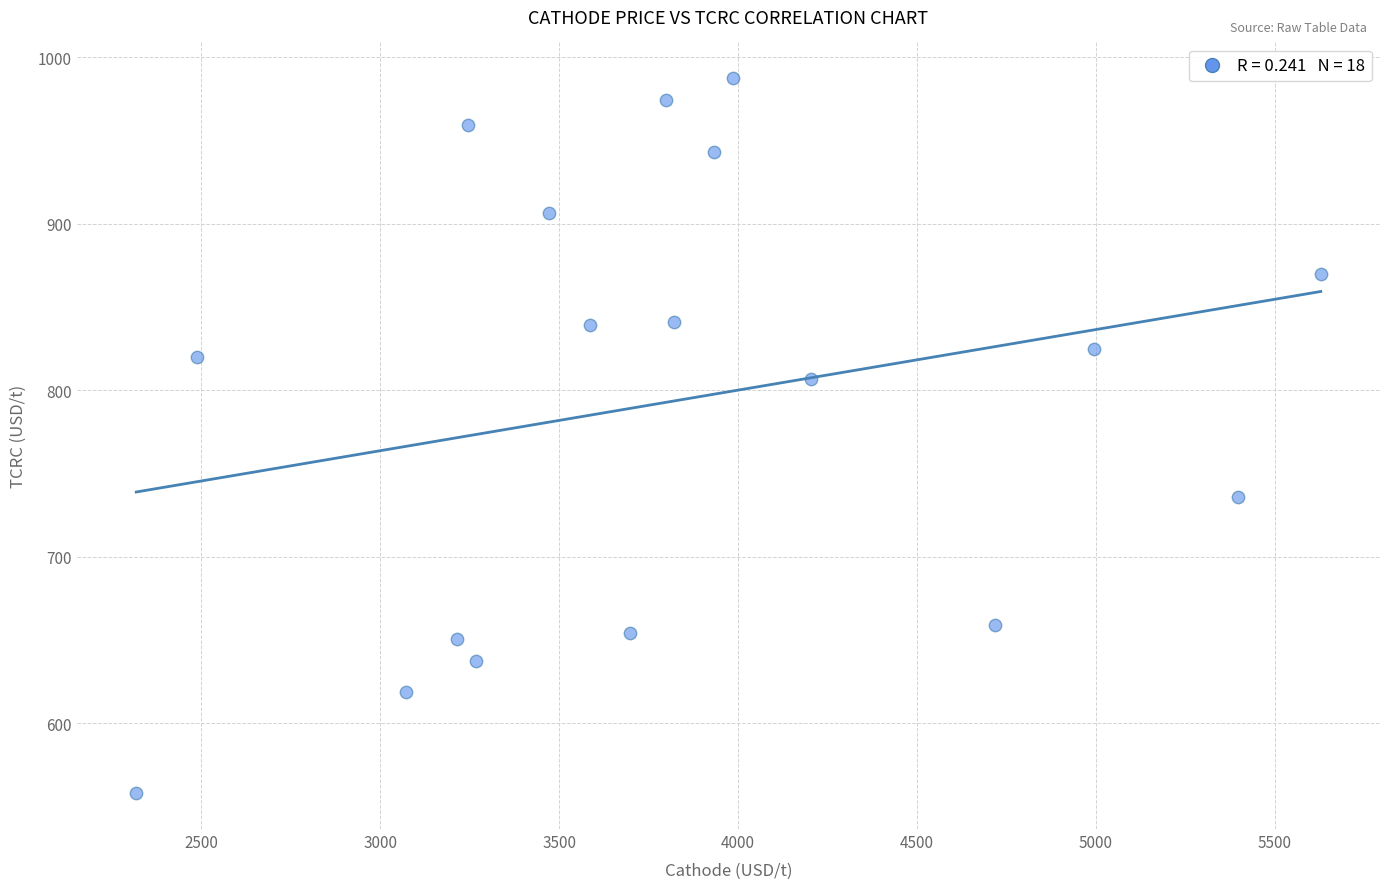

What is the range of Y values (max minus min)?

429.5